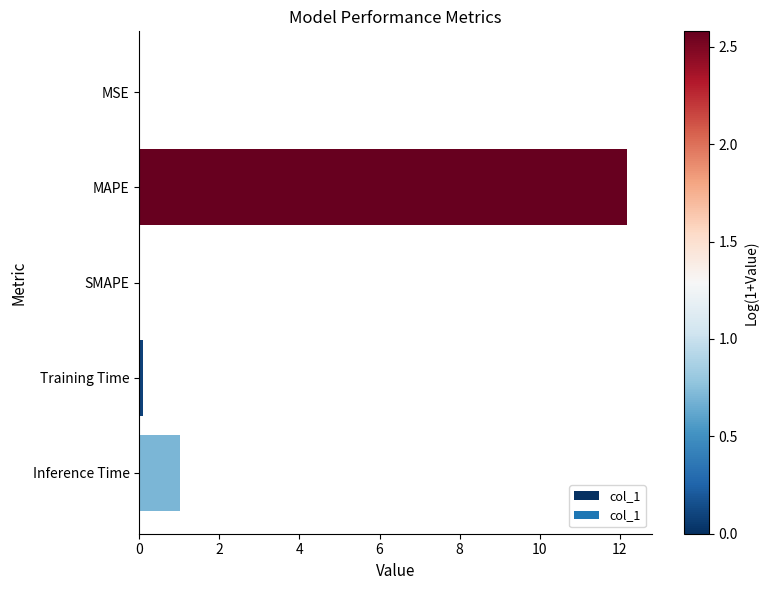

What is the sum of the values at SMAPE and Inference Time?

1.0